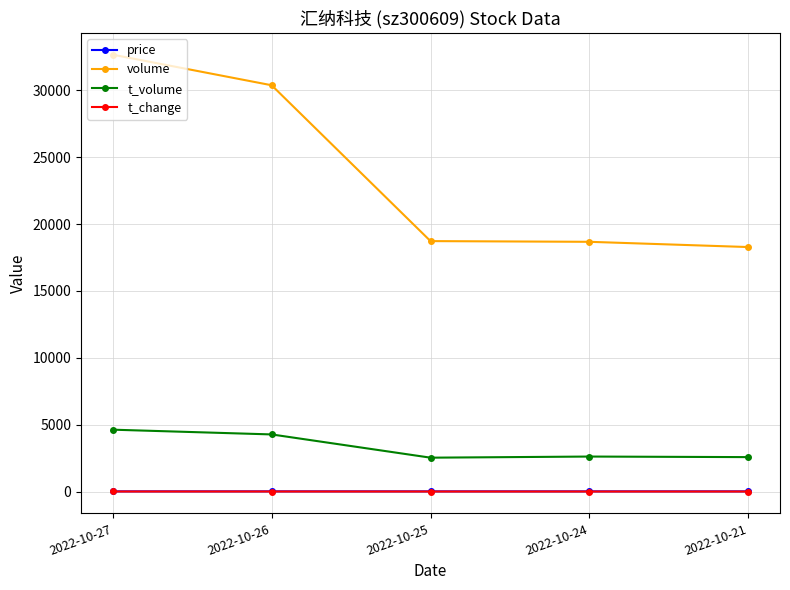

What is the average value of the t_change series?

2.5